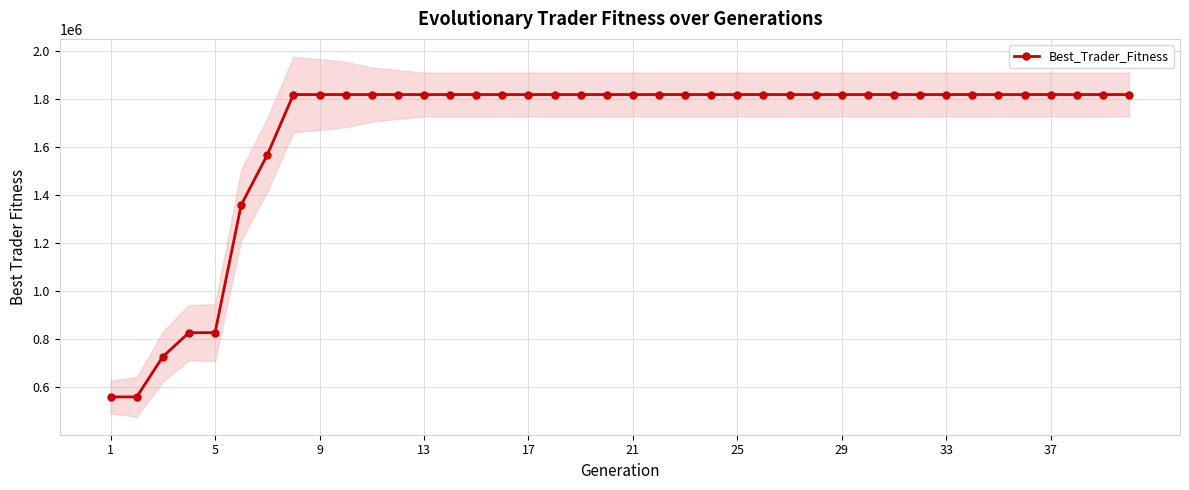

What is the minimum value for Best_Trader_Fitness?

559413.6